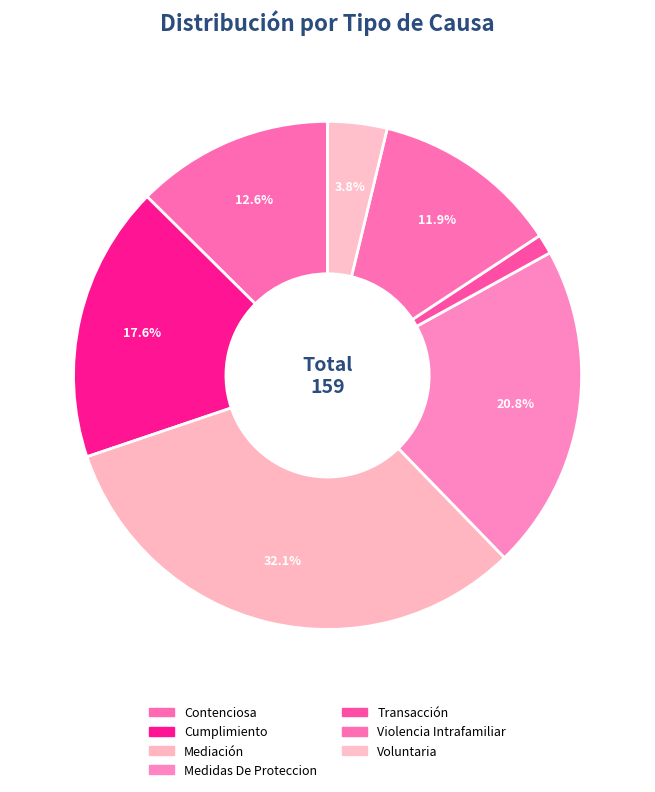

Count the number of slices in the pie.

7